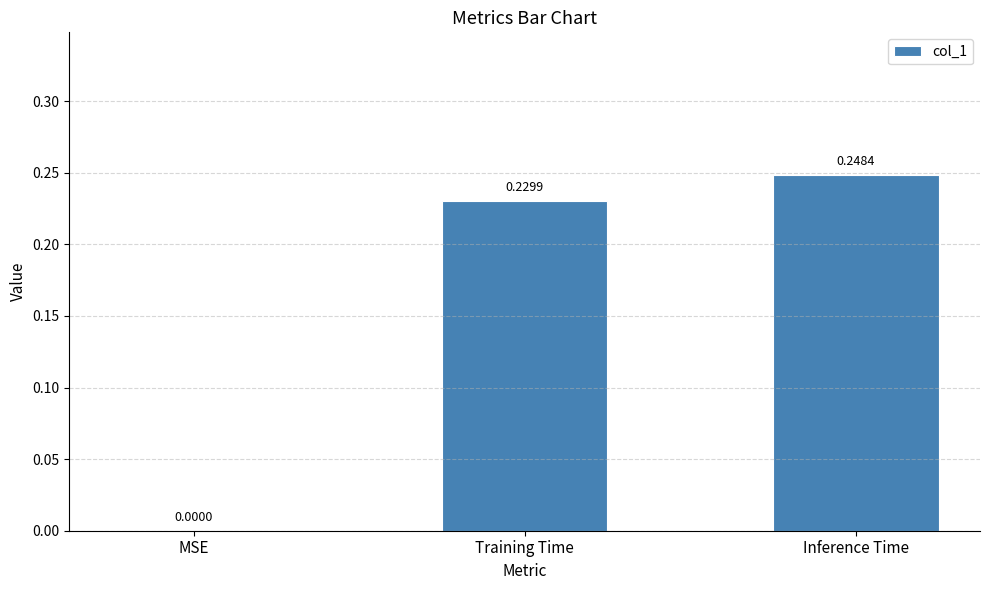

What is the sum of all values?

0.5